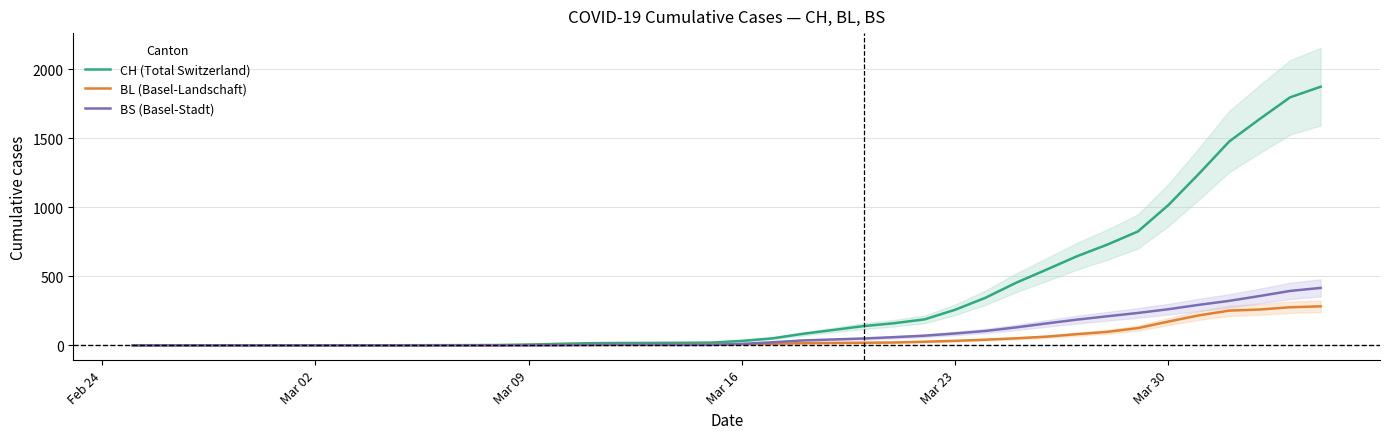

What is the highest value of the CH (Total Switzerland) series?

1872.5